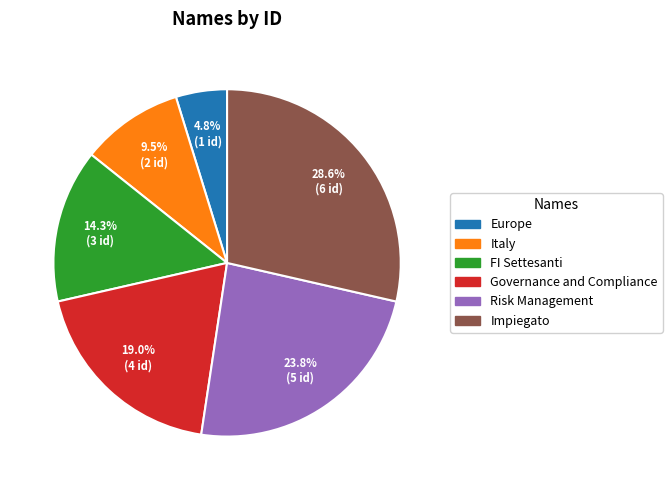

What is the largest slice in the pie chart?

Impiegato